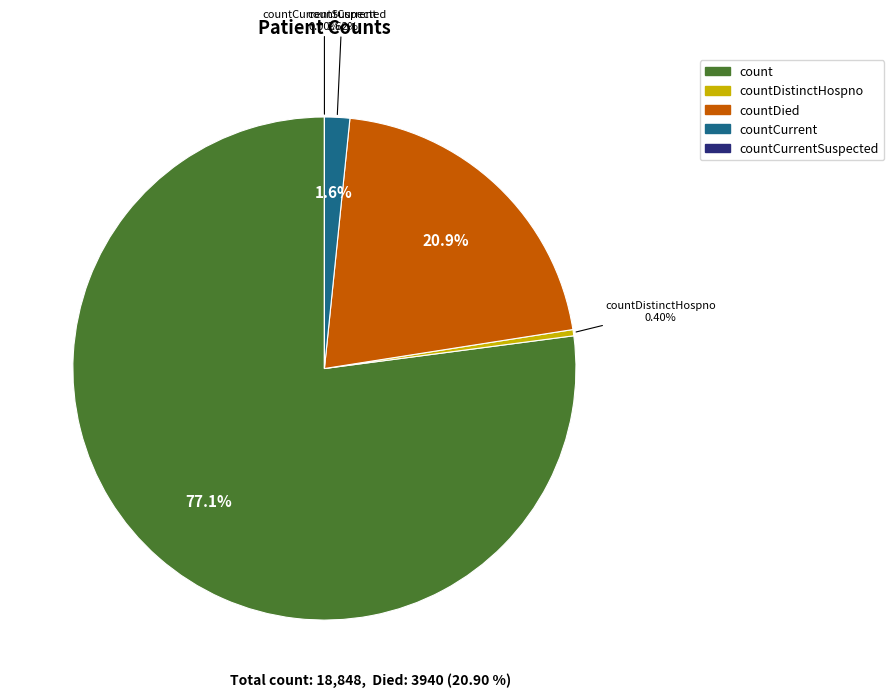

How many slices are in this pie chart?

5